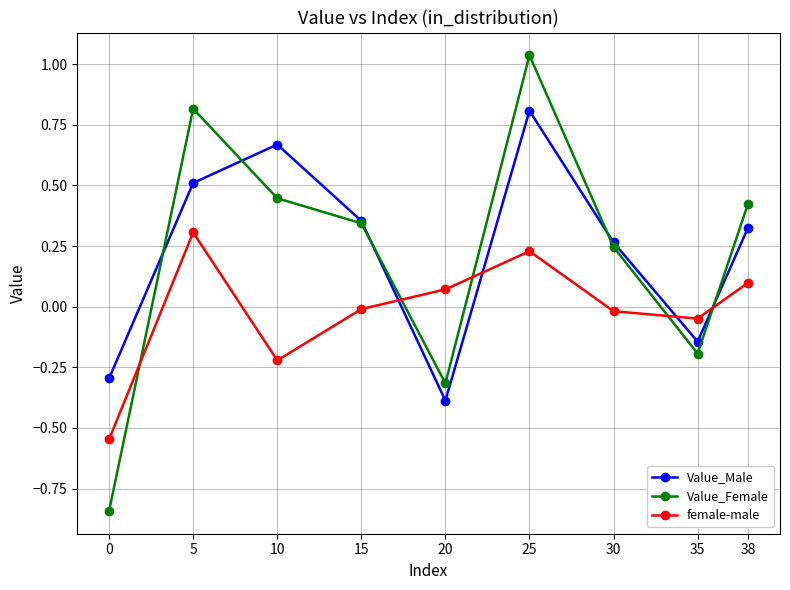

At which category is the sum across all series the highest?

25